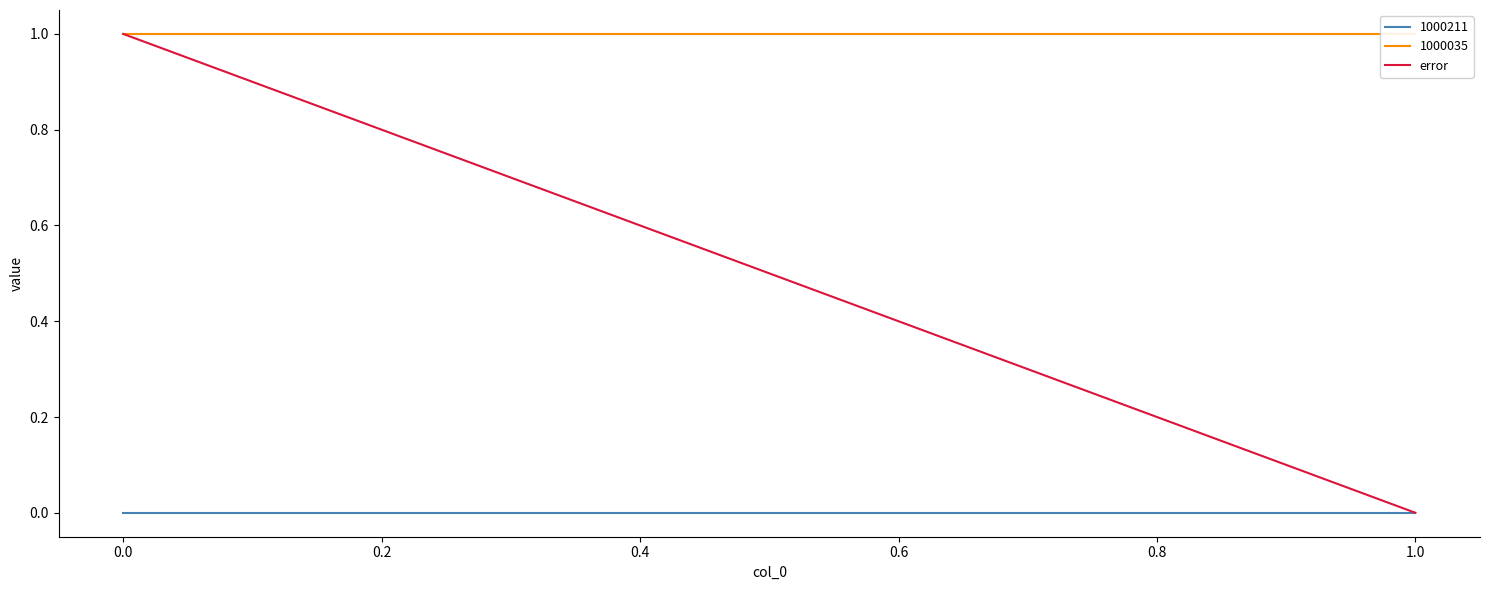

Is this an area chart (filled region under the line)?

No